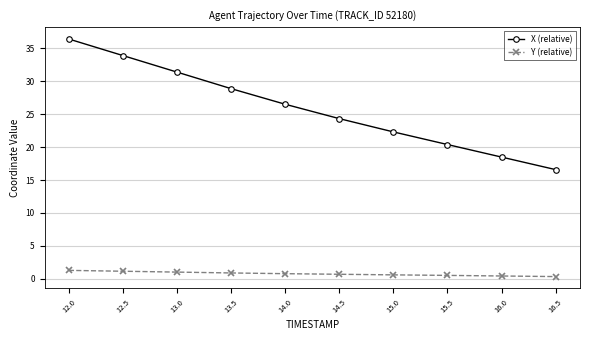

What is the sum of all X (relative) values?

259.0